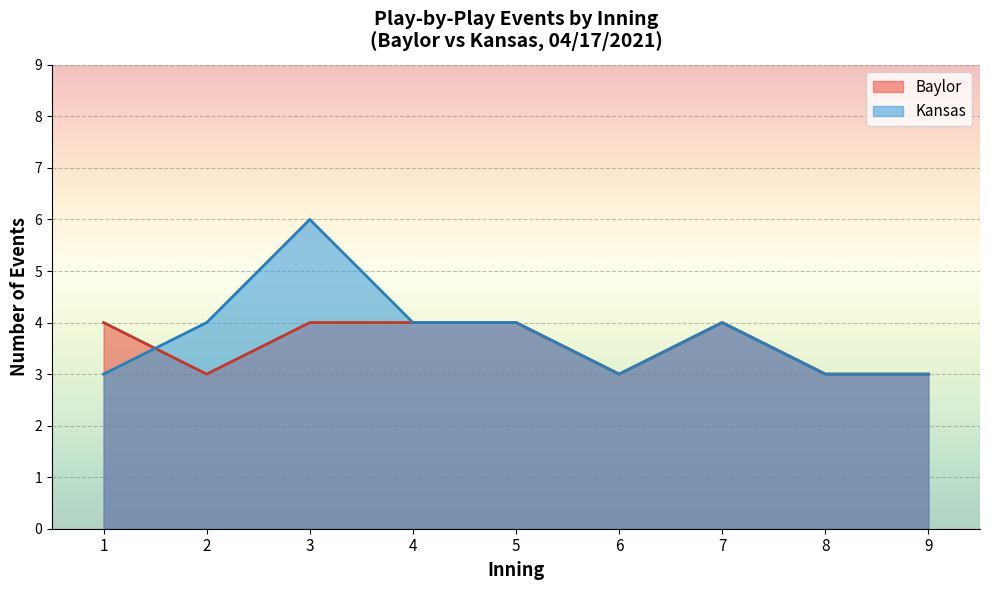

Is the value of Baylor at 2 greater than the value of Kansas at 2?

No